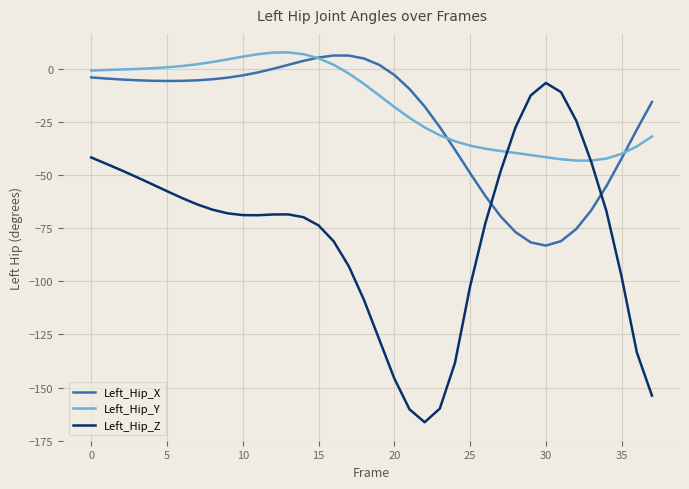

True or false: Left_Hip_X and Left_Hip_Z cross at least once.

True